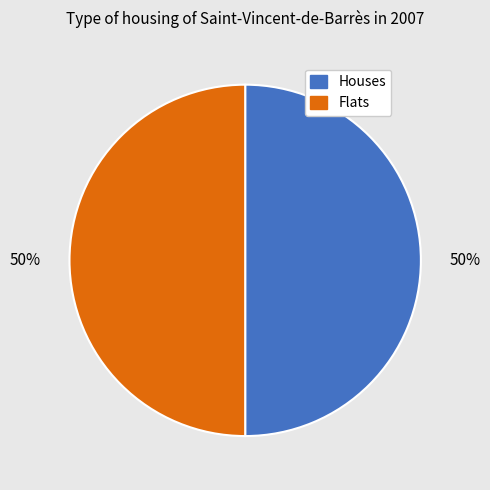

True or false: Flats accounts for 40% of the total.

False